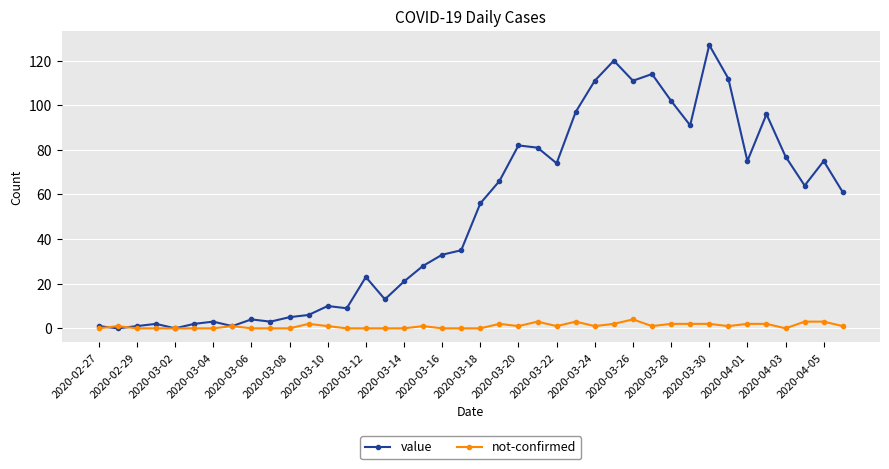

Which series has the largest total across all categories?

value